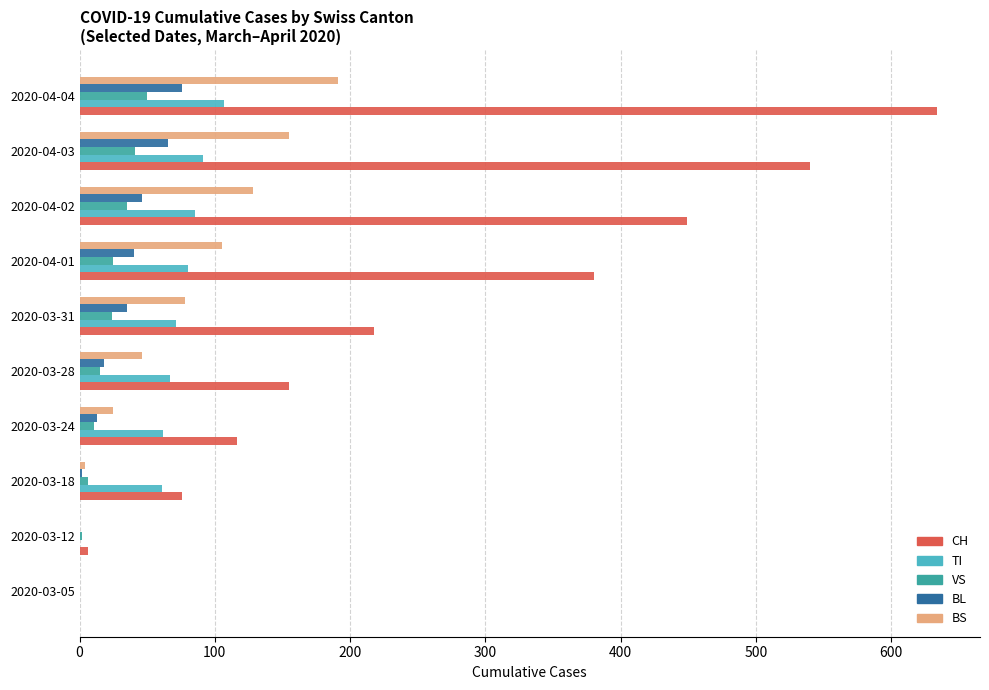

Is it true that TI equals 91 at 2020-03-28?

False